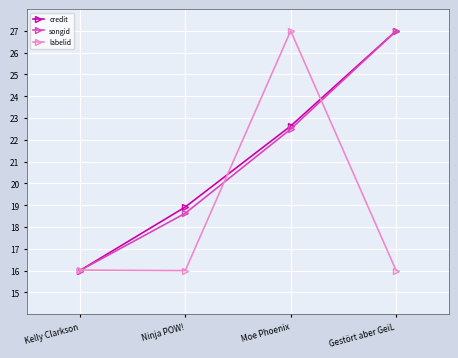

What is the label of the 3rd point from the left?

Moe Phoenix